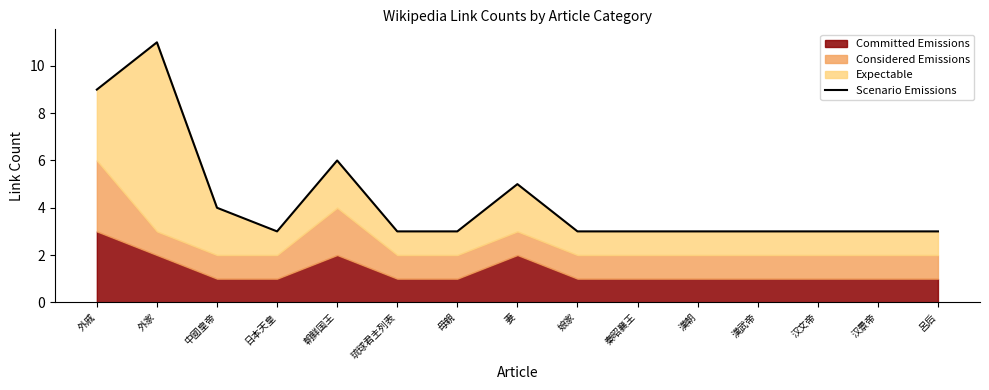

Reading left to right, what are all the values shown in this chart?

外戚=9	外家=11	中國皇帝=4	日本天皇=3	朝鲜国王=6	琉球君主列表=3	母親=3	妻=5	娘家=3	秦昭襄王=3	漢朝=3	漢武帝=3	汉文帝=3	汉景帝=3	呂后=3